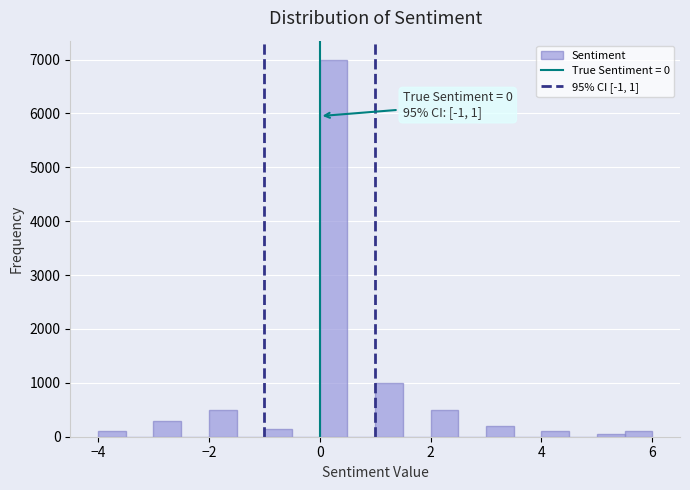

Around what value on the x-axis is the tallest bar? Give the approximate position of its centre, as read against the axis.

0.2